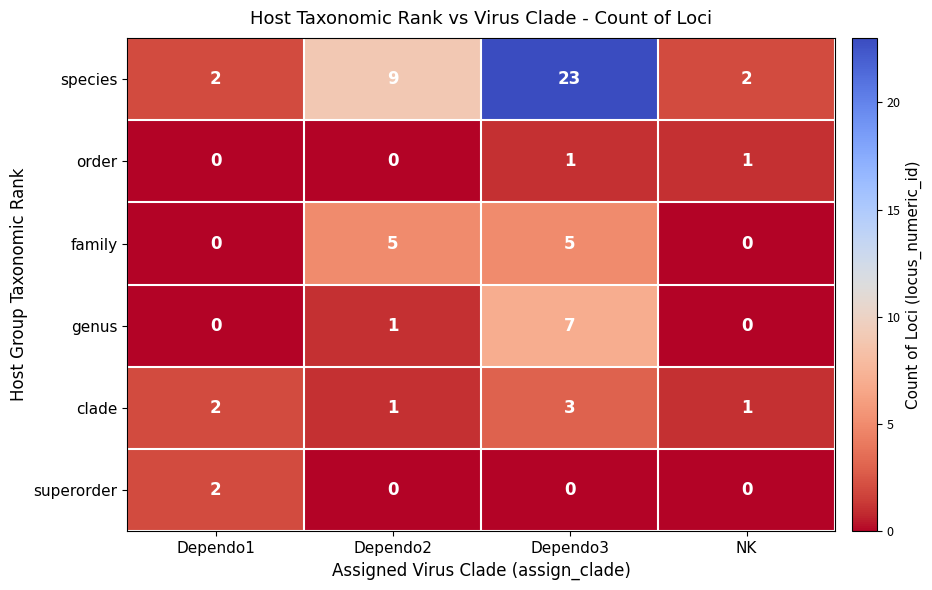

At which category is the sum across all series the highest?

Dependo3